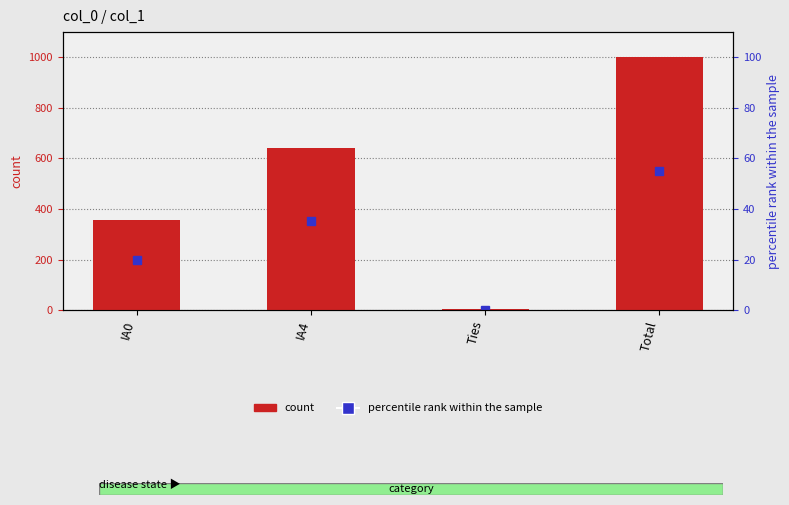

How many values are below 640?

2